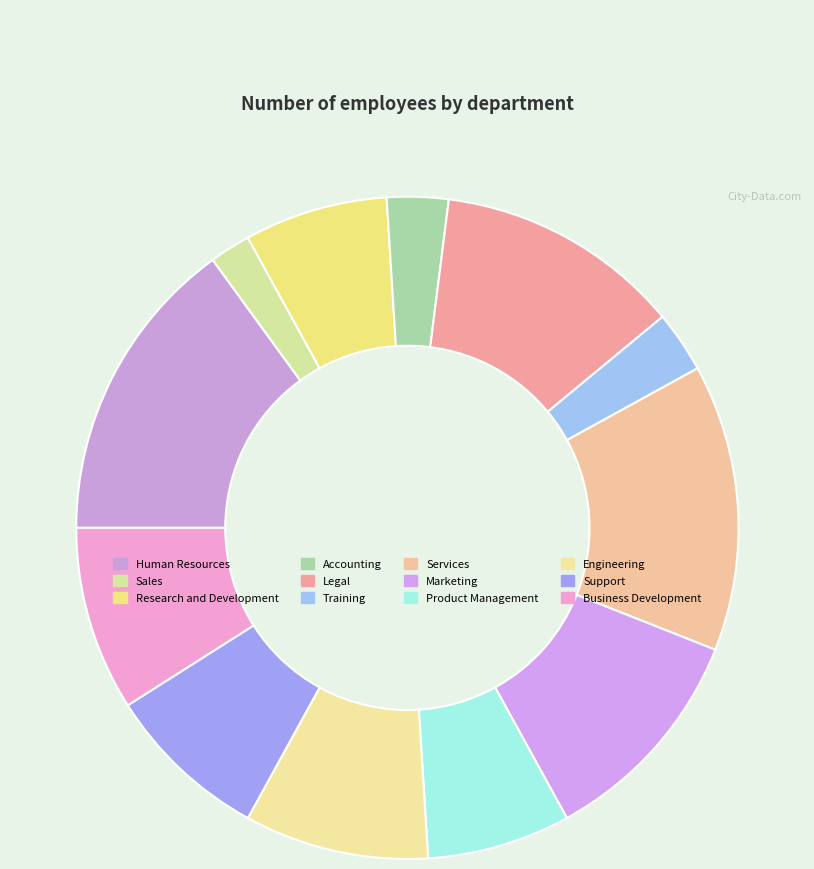

What is the largest slice in the pie chart?

Human Resources